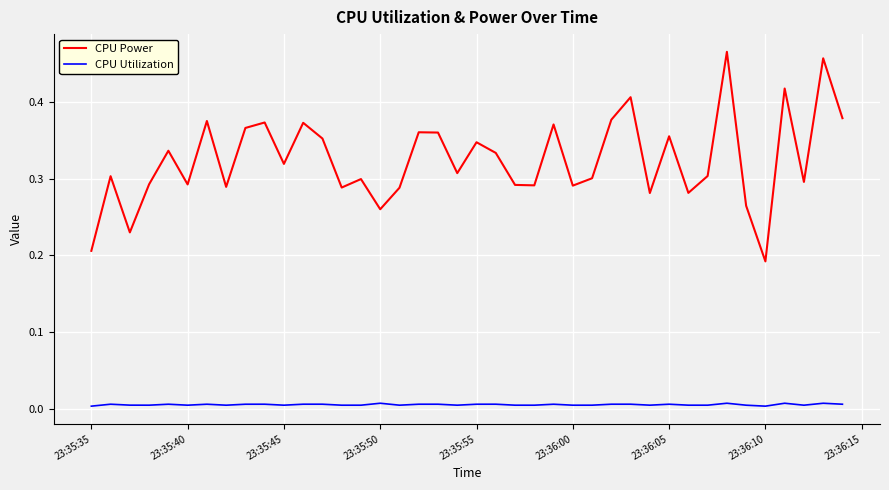

Rank the series by their average value, from highest to lowest.

CPU Power, CPU Utilization